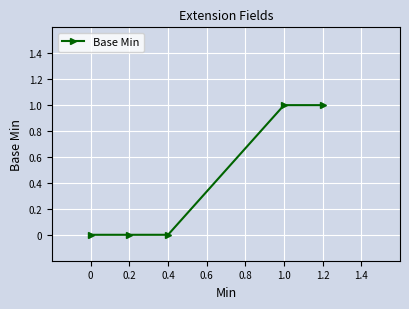

Count the number of data series in this chart.

1